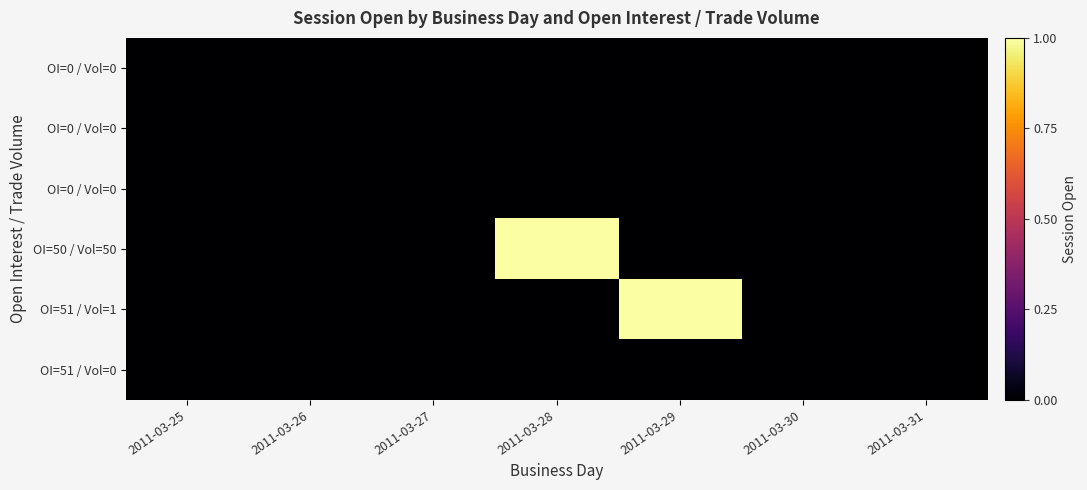

Which has a higher value, 2011-03-25 or 2011-03-31?

2011-03-25